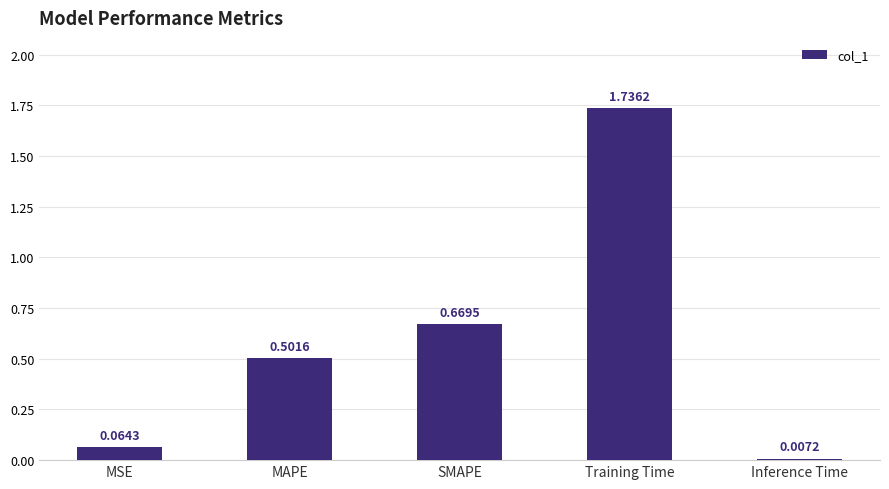

Which category has the highest value across all series?

Training Time